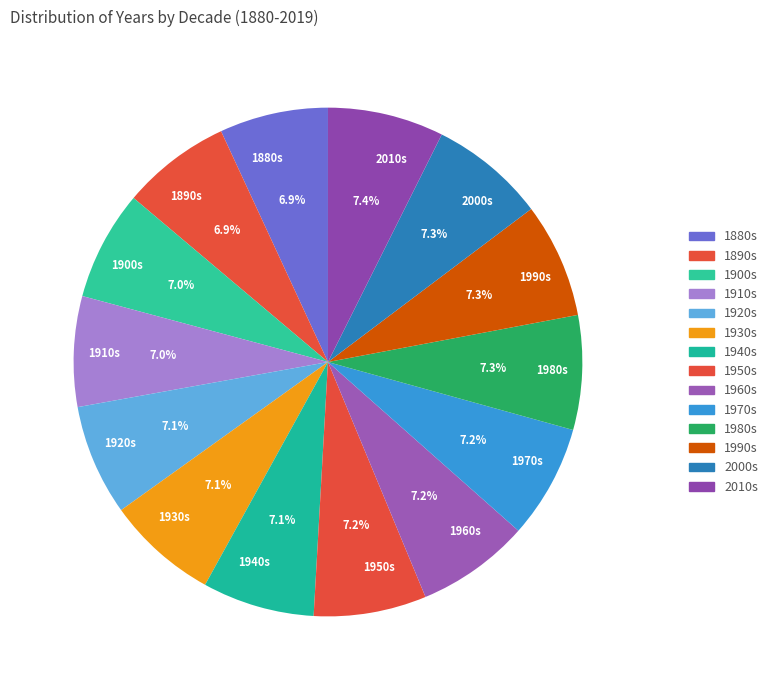

Approximately how many times larger is the value at 2010s compared to 1940s?

1.0